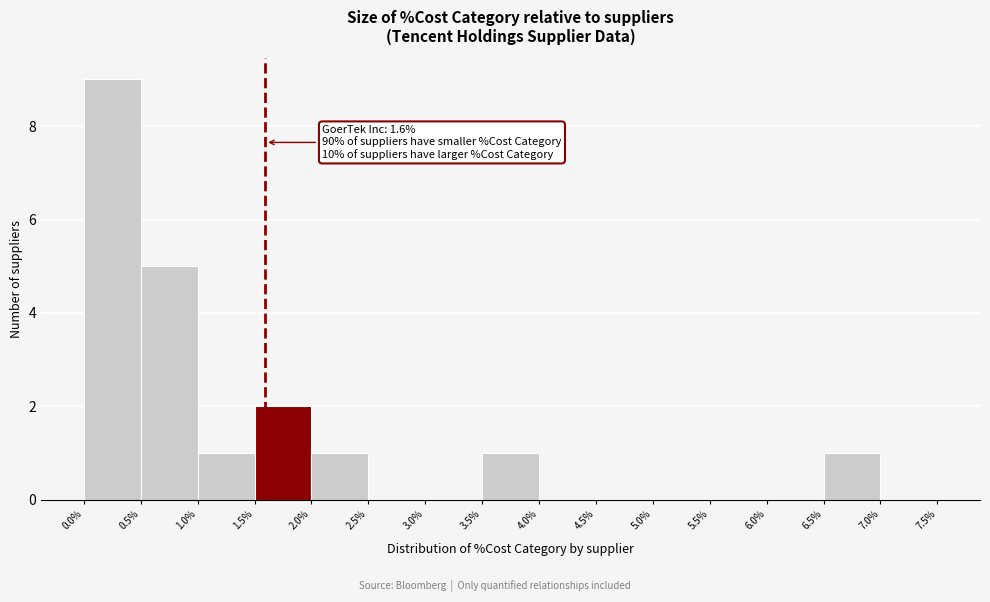

Which range on the x-axis has the tallest bar?

0.0% to 0.5%